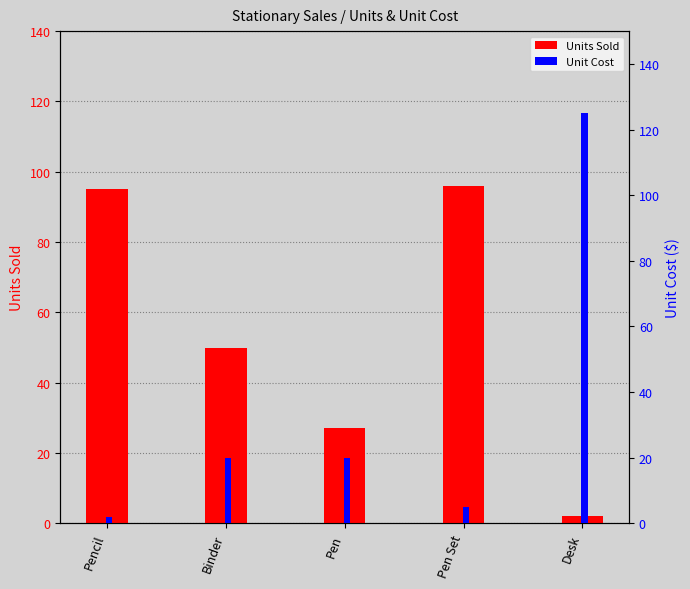

At Binder, list the series in order from smallest to largest.

Unit Cost, Units Sold